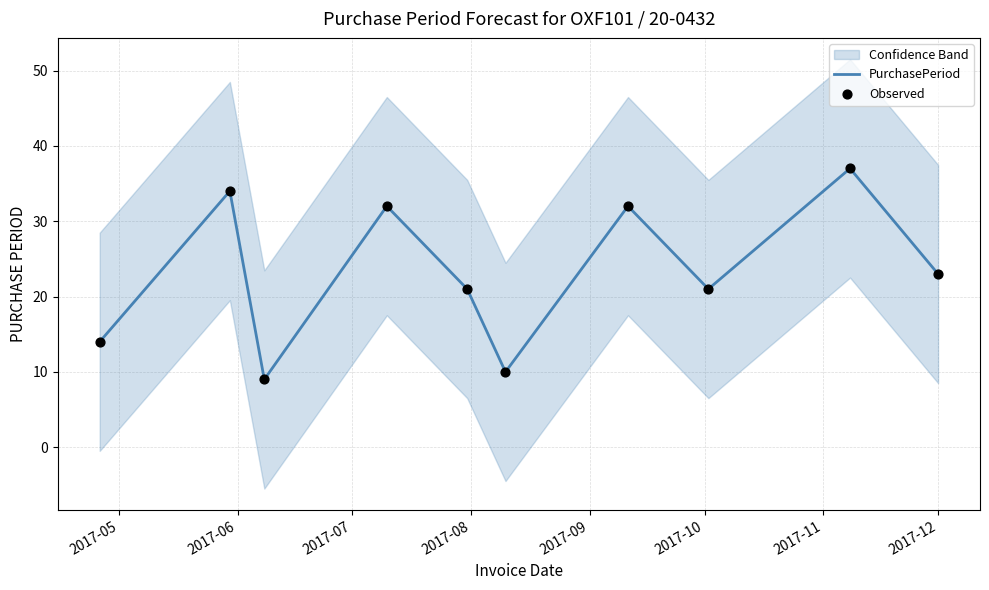

Which series reaches the maximum Y coordinate?

PurchasePeriod